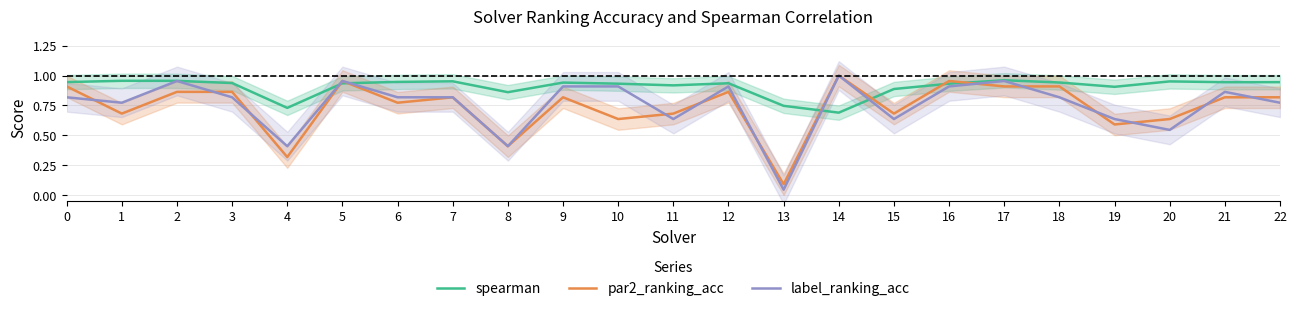

At which label does spearman reach its peak?

17